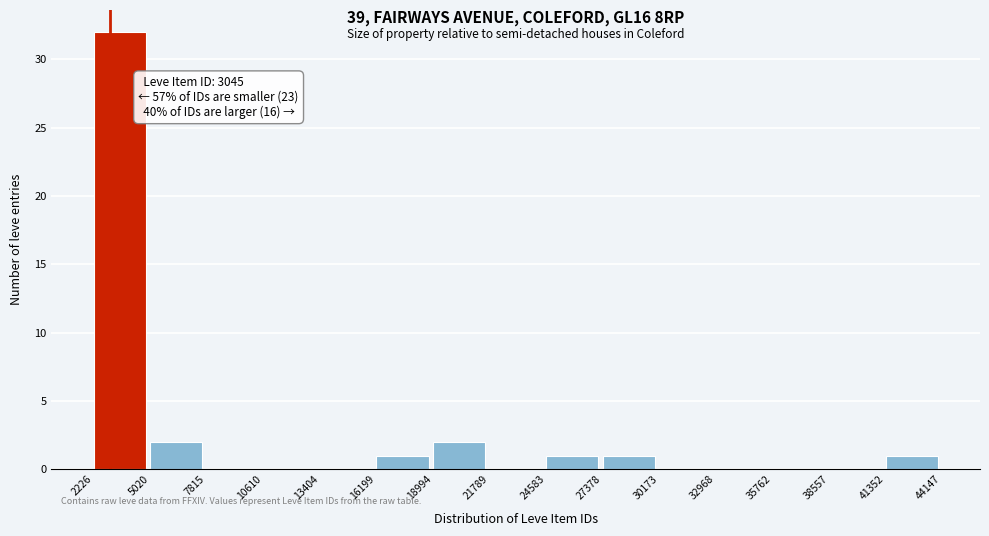

Over which range of the x-axis is the bar tallest?

2226 to 5020